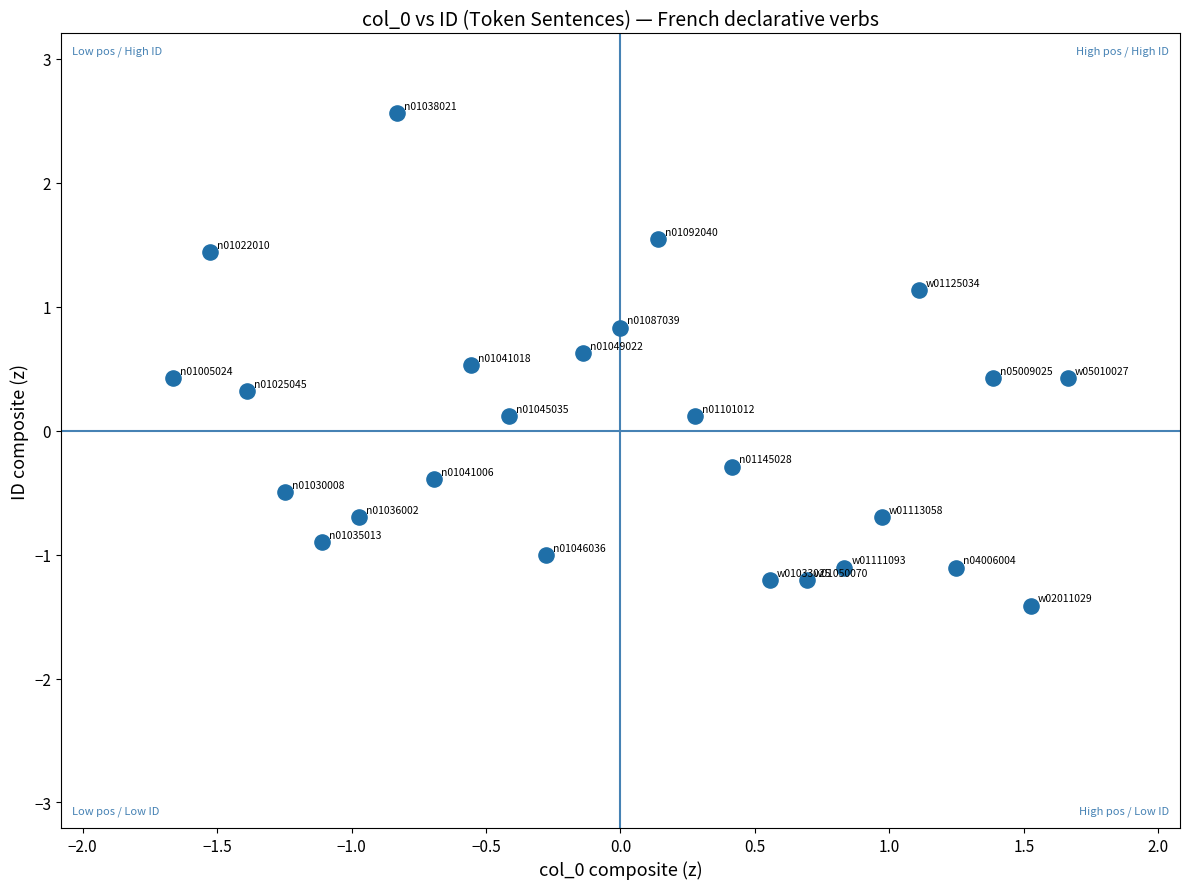

What is the range of Y values (max minus min)?

4.0